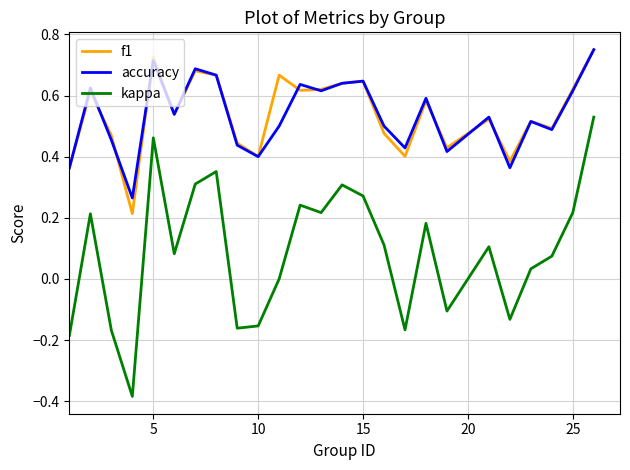

Which series has the largest range (max minus min)?

kappa